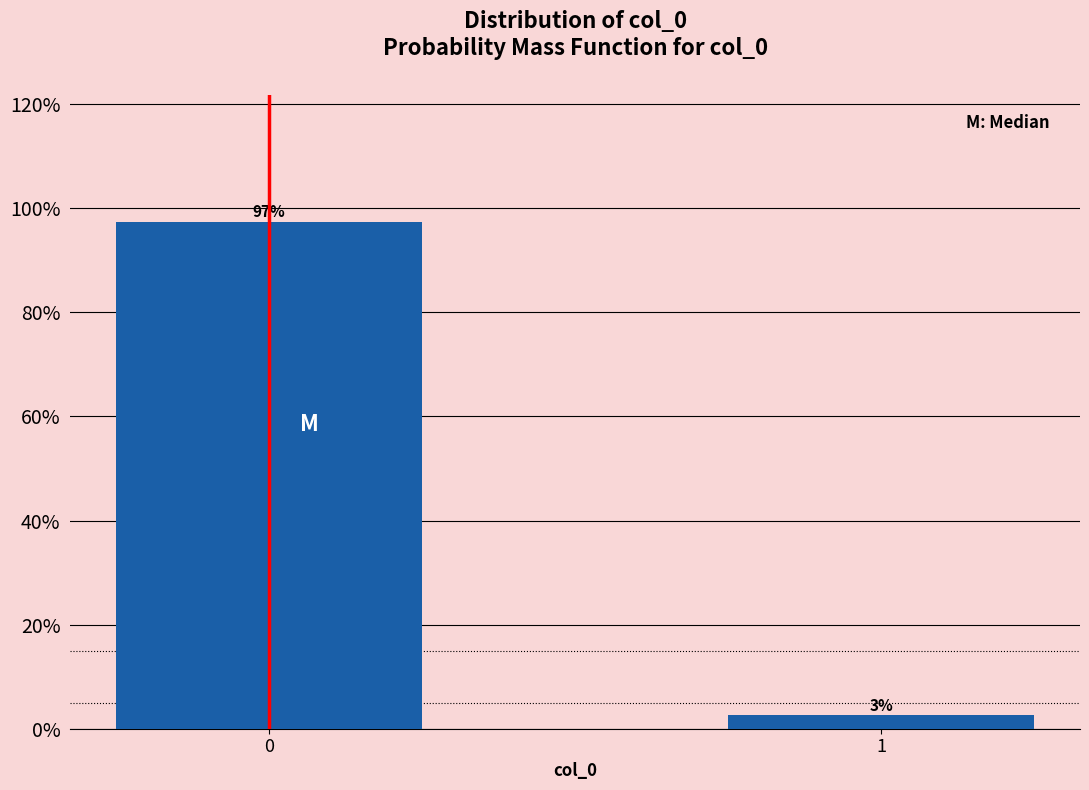

What value does the data have at 0?

97.4